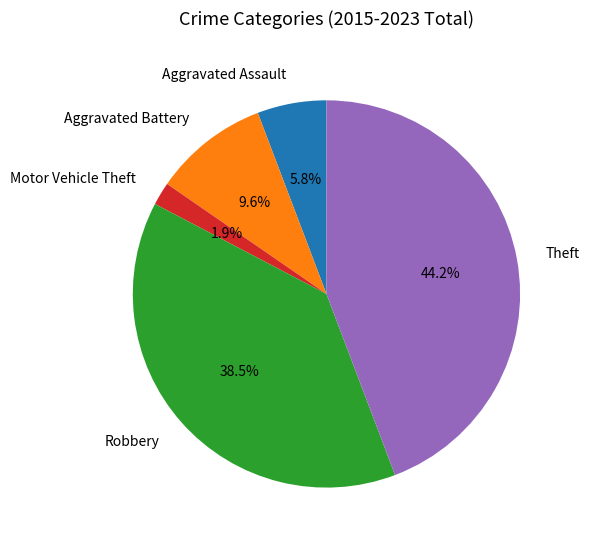

Between Robbery and Theft, which is larger?

Theft